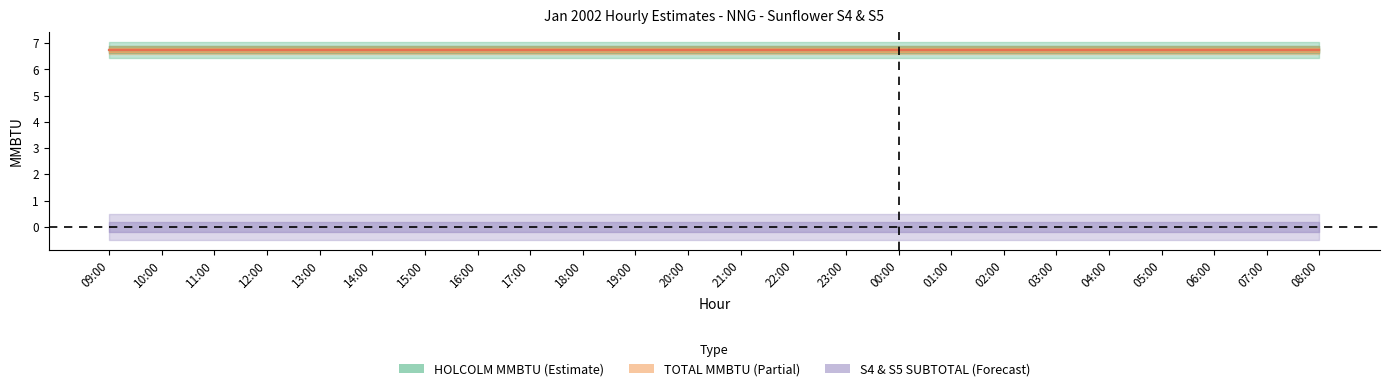

True or false: HOLCOLM MMBTU and S4 & S5 MMBTU SUBTOTAL cross at least once.

False